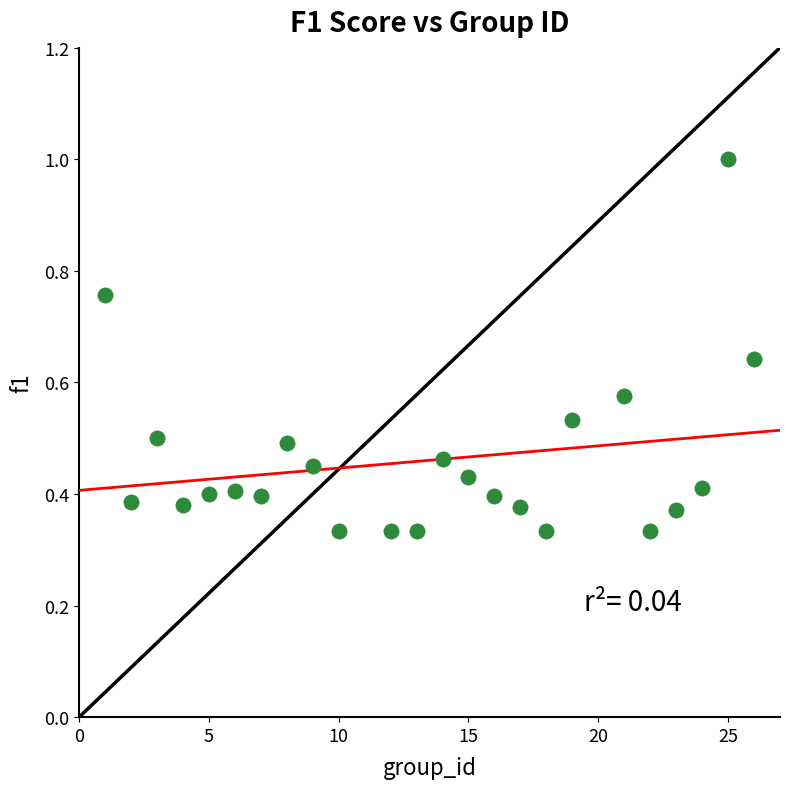

What is the range of X values (max minus min)?

25.0